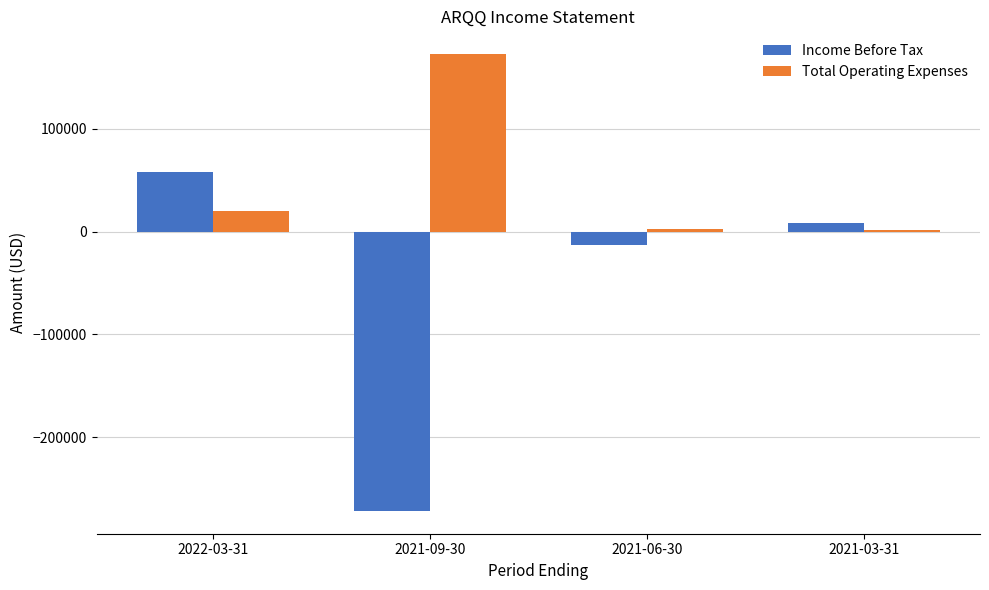

What is the value of the Income Before Tax bar at the 2nd from the left?

-271700